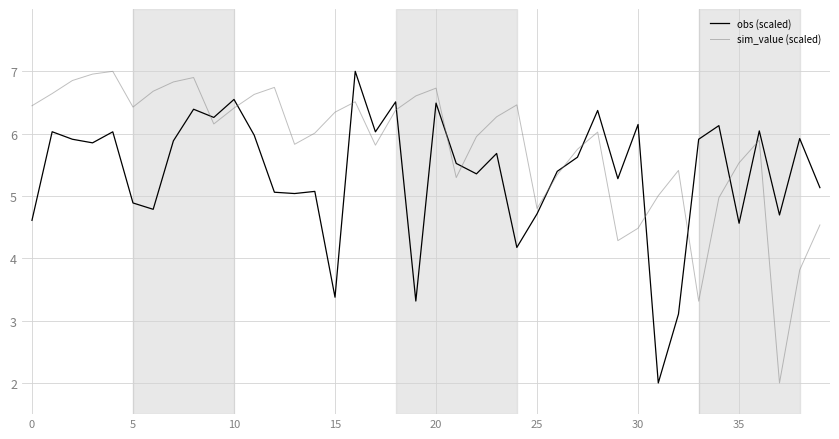

Which series has the largest total across all categories?

sim_value (scaled)